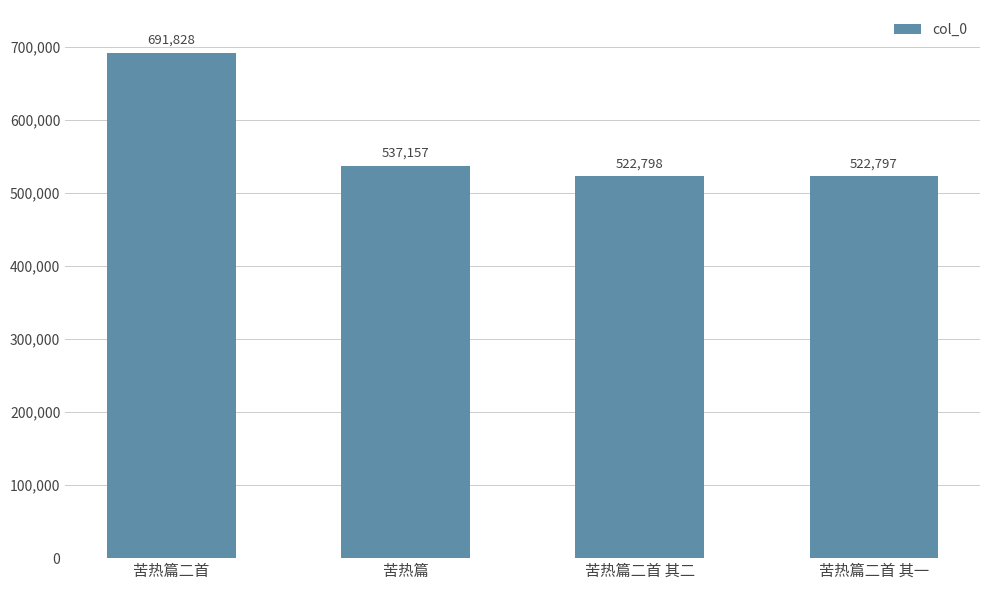

What is the sum of the values at 苦热篇二首 其一 and 苦热篇?

1059954